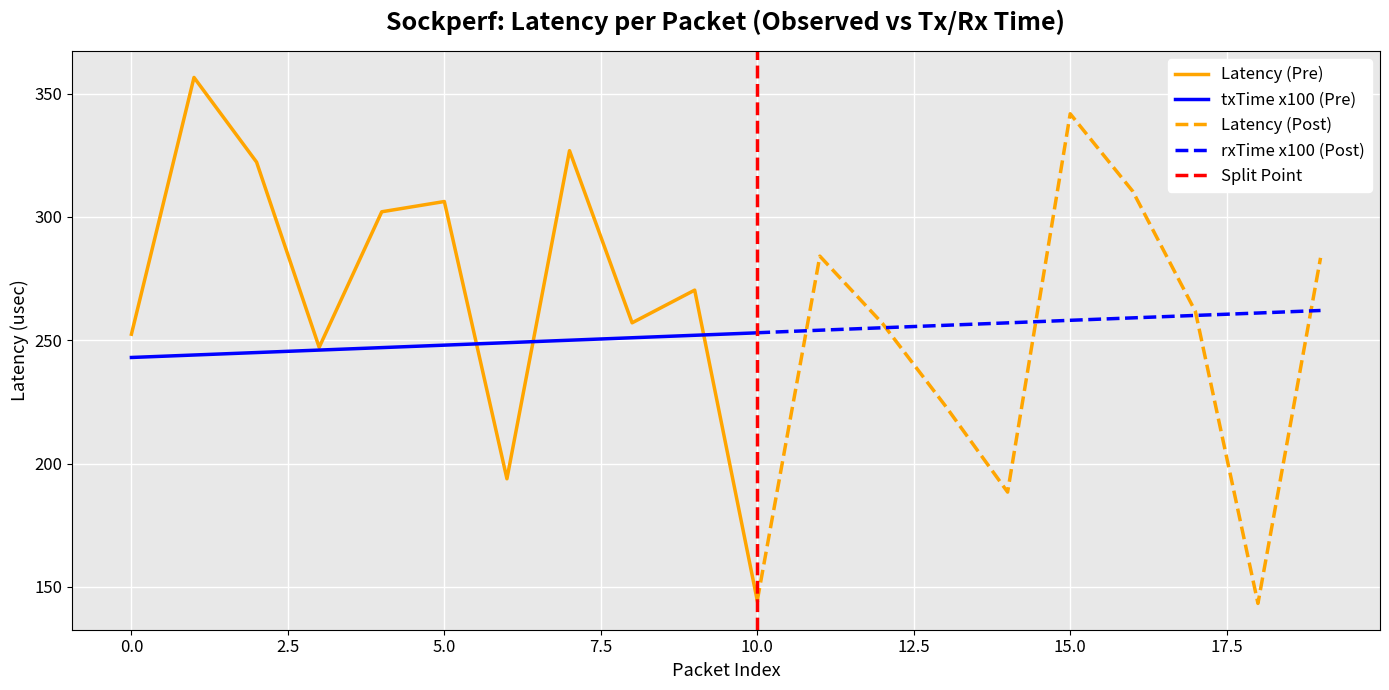

Reading right to left, extract all data points from this chart.

latency(usec): 283.4	143.3	261.7	310.4	341.8	188.4	223.6	256.8	284.1	144.4	270.3	257.1	326.9	193.8	306.3	302.1	247.1	322.2	356.6	252.5
txTime(sec): 2.6	2.6	2.6	2.6	2.6	2.6	2.6	2.6	2.5	2.5	2.5	2.5	2.5	2.5	2.5	2.5	2.5	2.5	2.4	2.4
rxTime(sec): 2.6	2.6	2.6	2.6	2.6	2.6	2.6	2.6	2.5	2.5	2.5	2.5	2.5	2.5	2.5	2.5	2.5	2.5	2.4	2.4